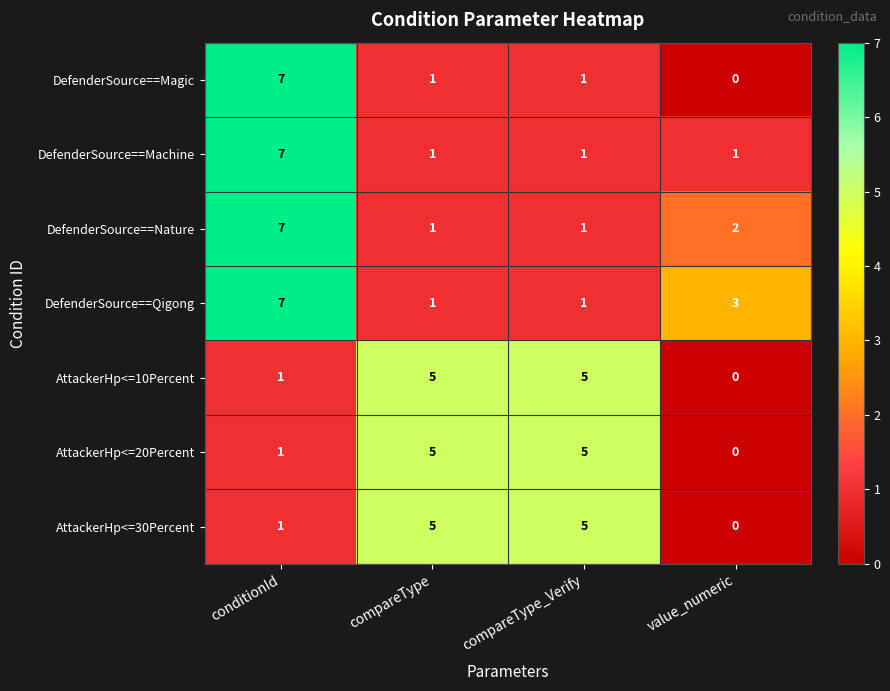

Which series has the largest total across all categories?

DefenderSource==Qigong